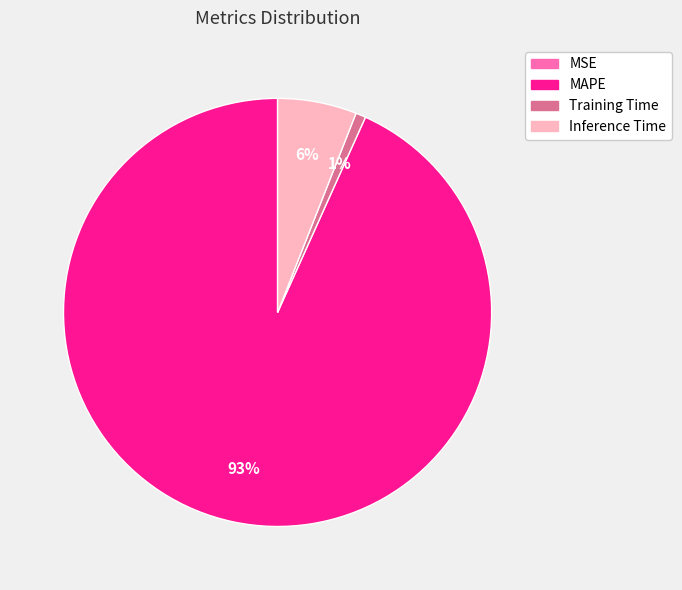

Between Inference Time and Training Time, which is larger?

Inference Time